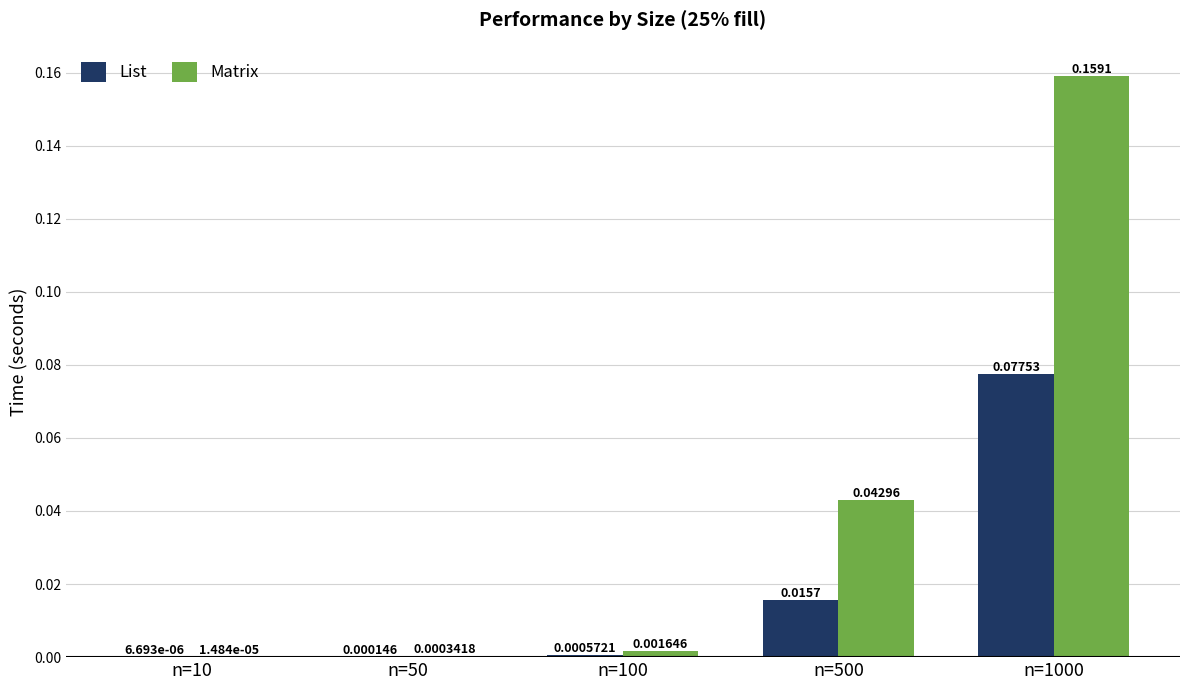

Is the value of Matrix at n=100 greater than the value of List at n=500?

No